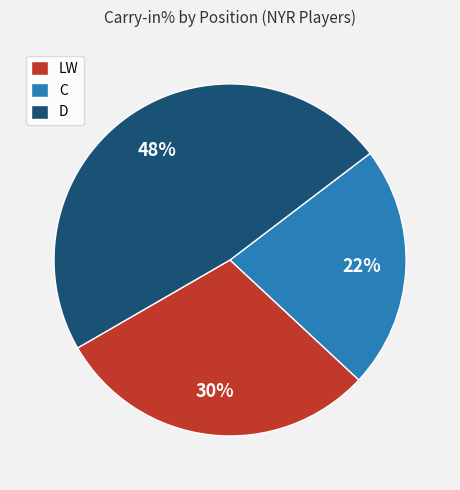

Does any single category account for the majority?

No